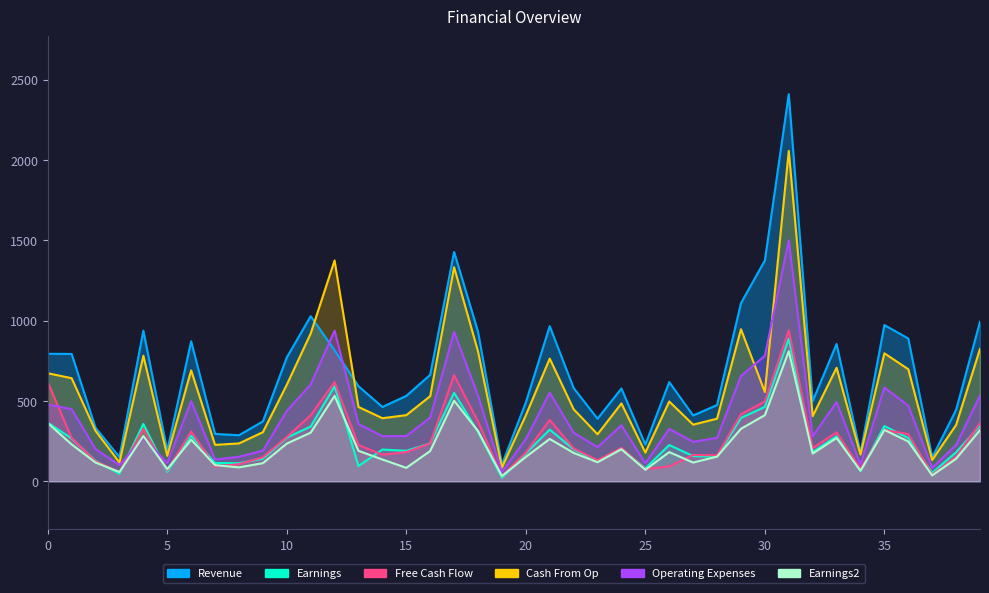

At which category is the sum across all series the highest?

31